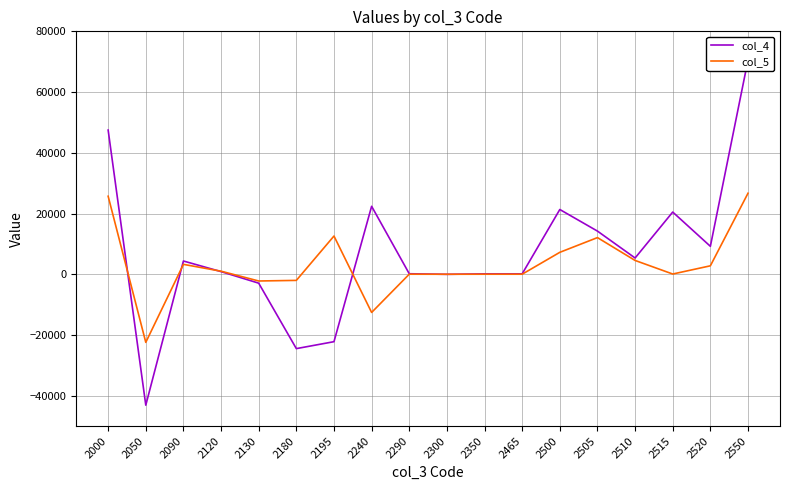

What is the smallest value displayed?

-43123